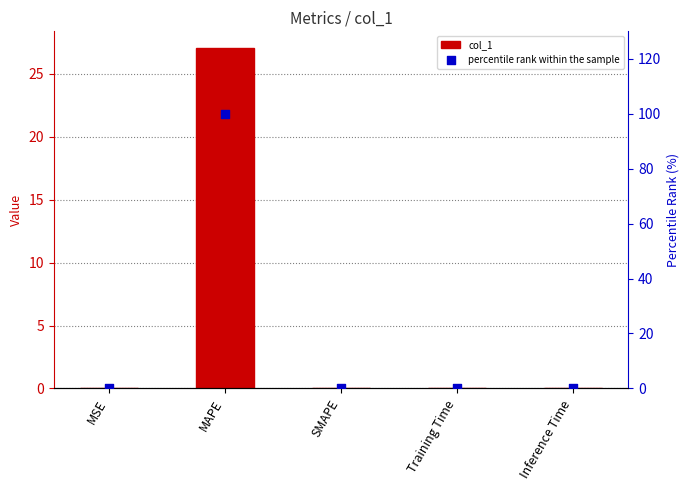

Which series has the largest total across all categories?

percentile rank within the sample